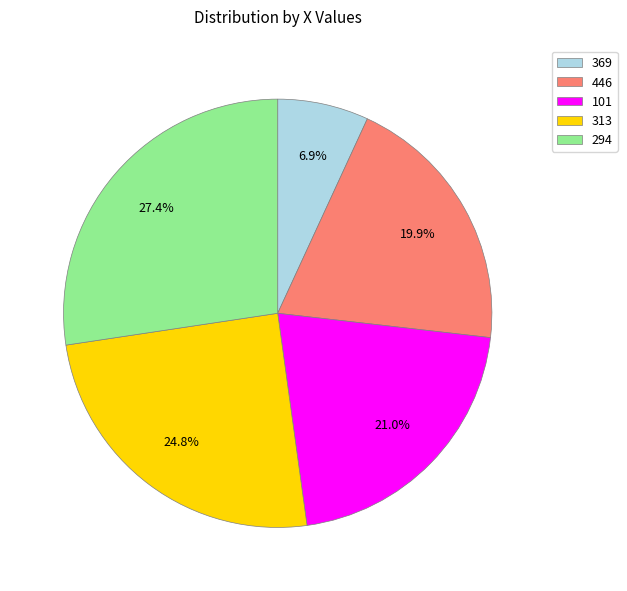

Rank the categories by value from lowest to highest.

369, 446, 101, 313, 294